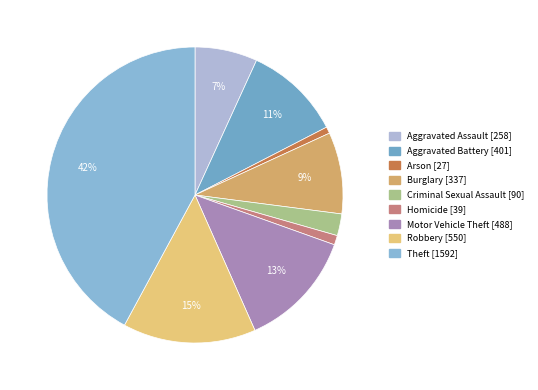

Does any single category account for the majority?

No